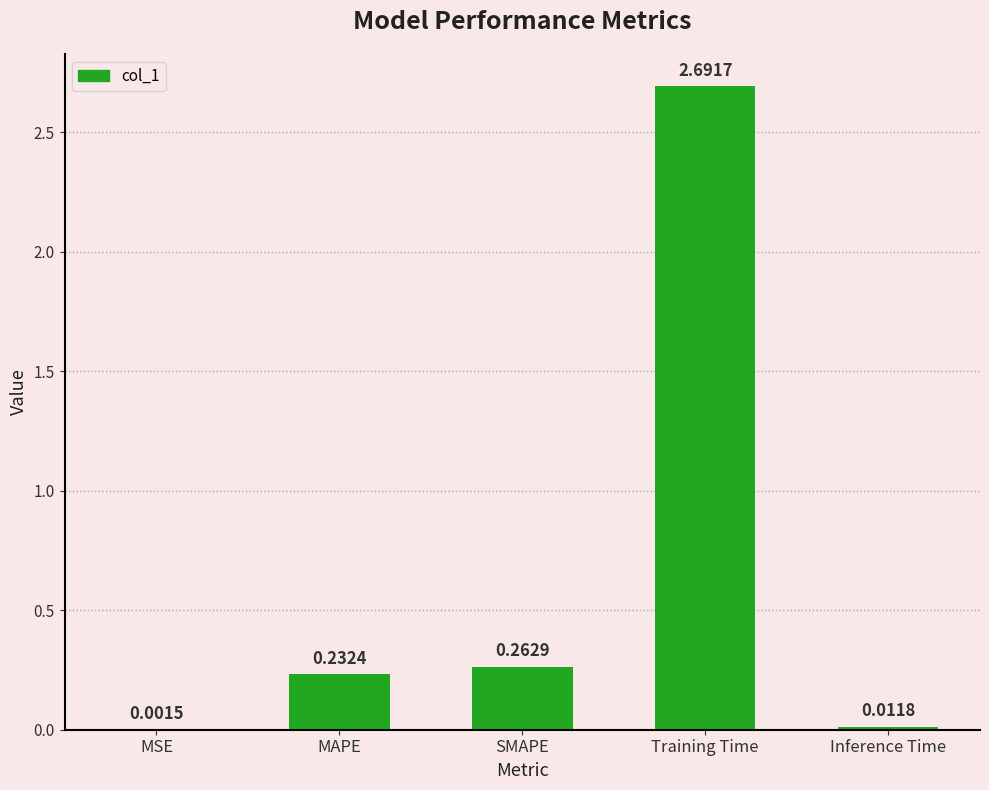

What is the average value?

0.6